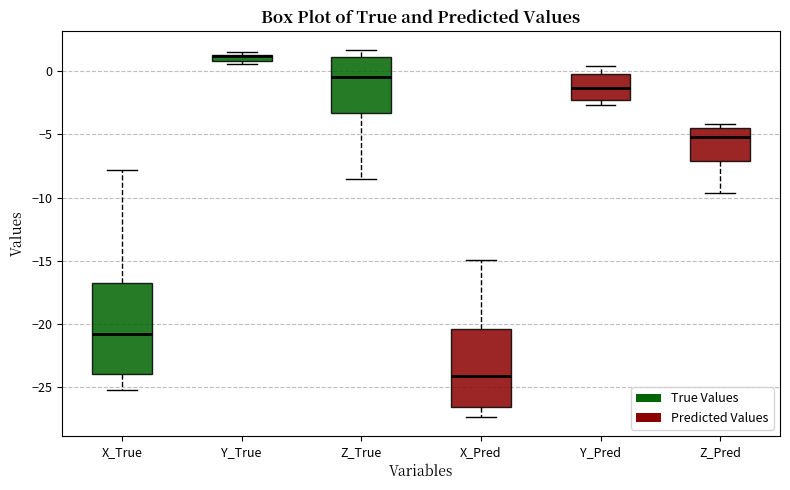

Comparing the boxes themselves (not the whiskers), which one is the tallest?

X_True